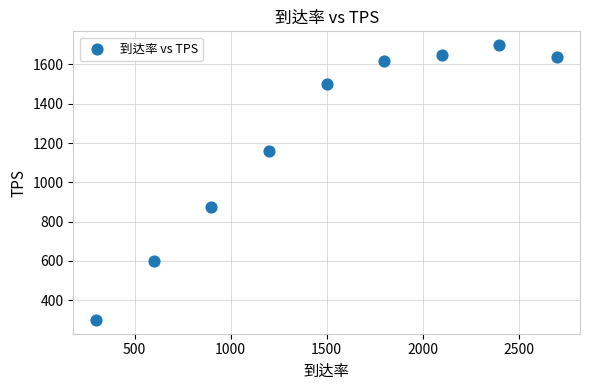

What is the range of Y values (max minus min)?

1399.0